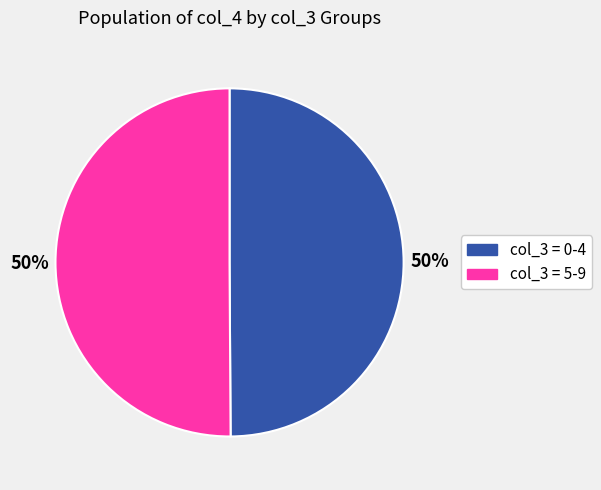

To the nearest percent, what is the average slice percentage?

50%